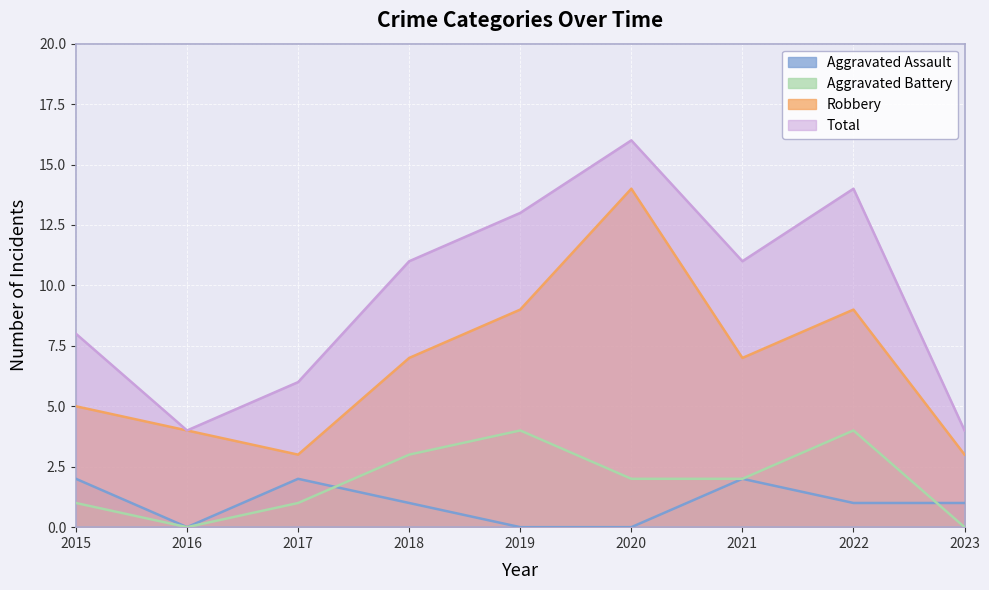

The value of Aggravated Assault at 2015 is 2. True or false?

True